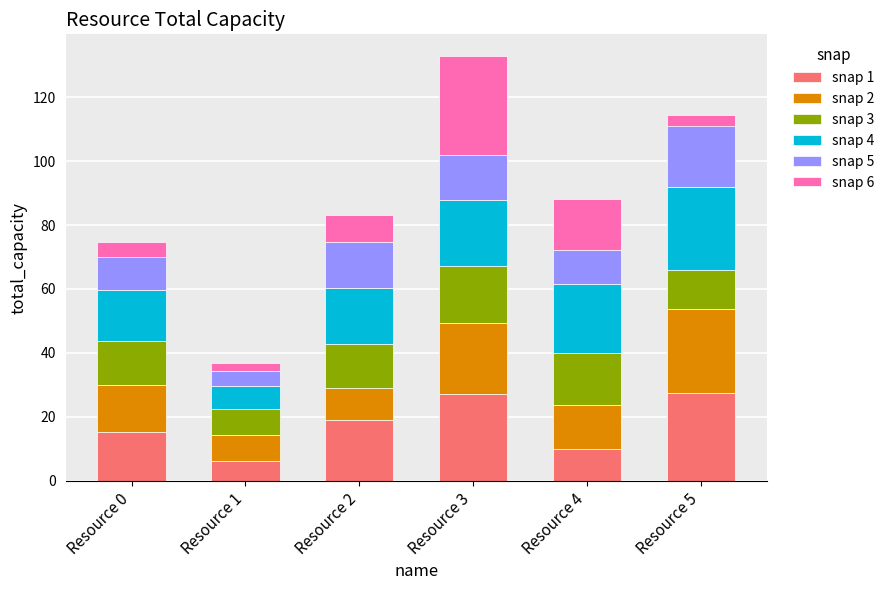

Count the number of data series in this chart.

6